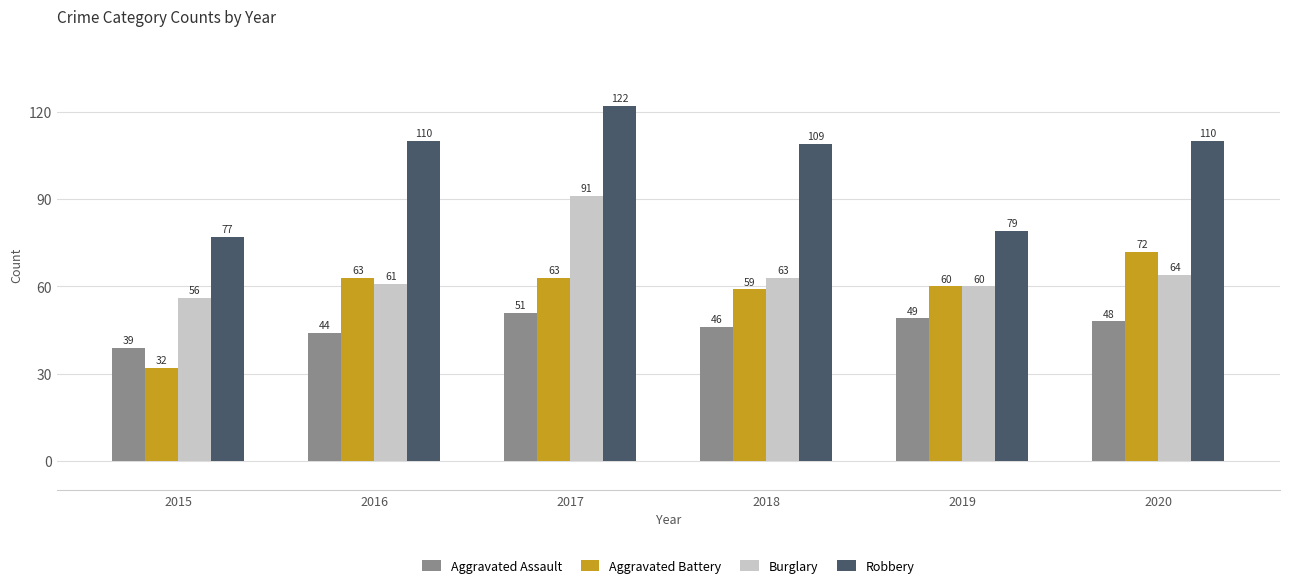

Is the value of Robbery at 2018 greater than the value of Aggravated Battery at 2018?

Yes